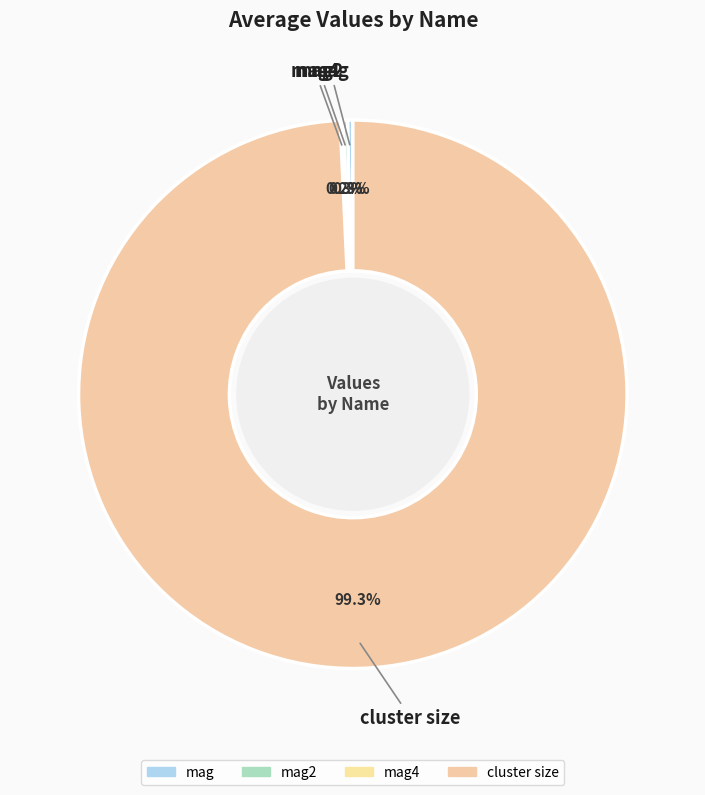

Which slice is the largest?

cluster size